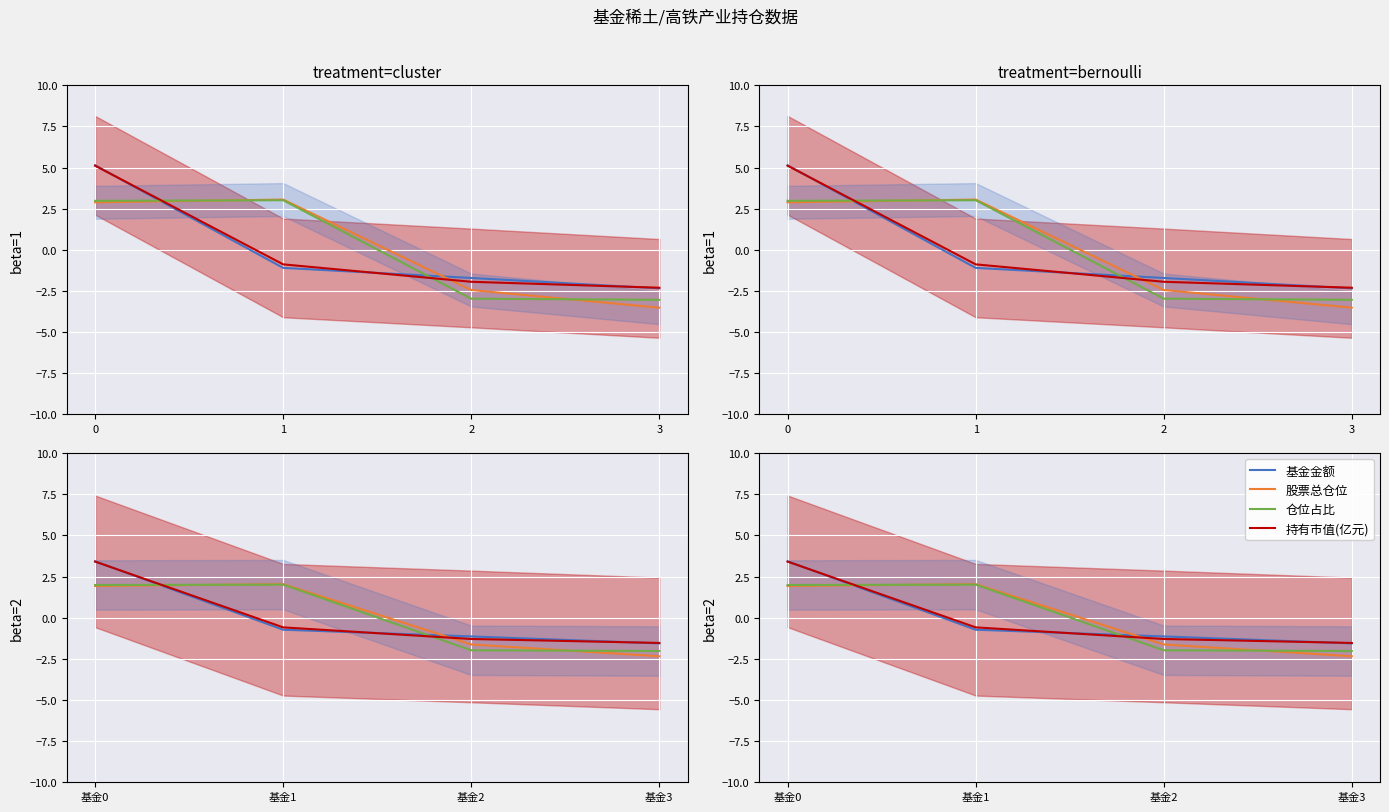

Is this an area chart (filled region under the line)?

No